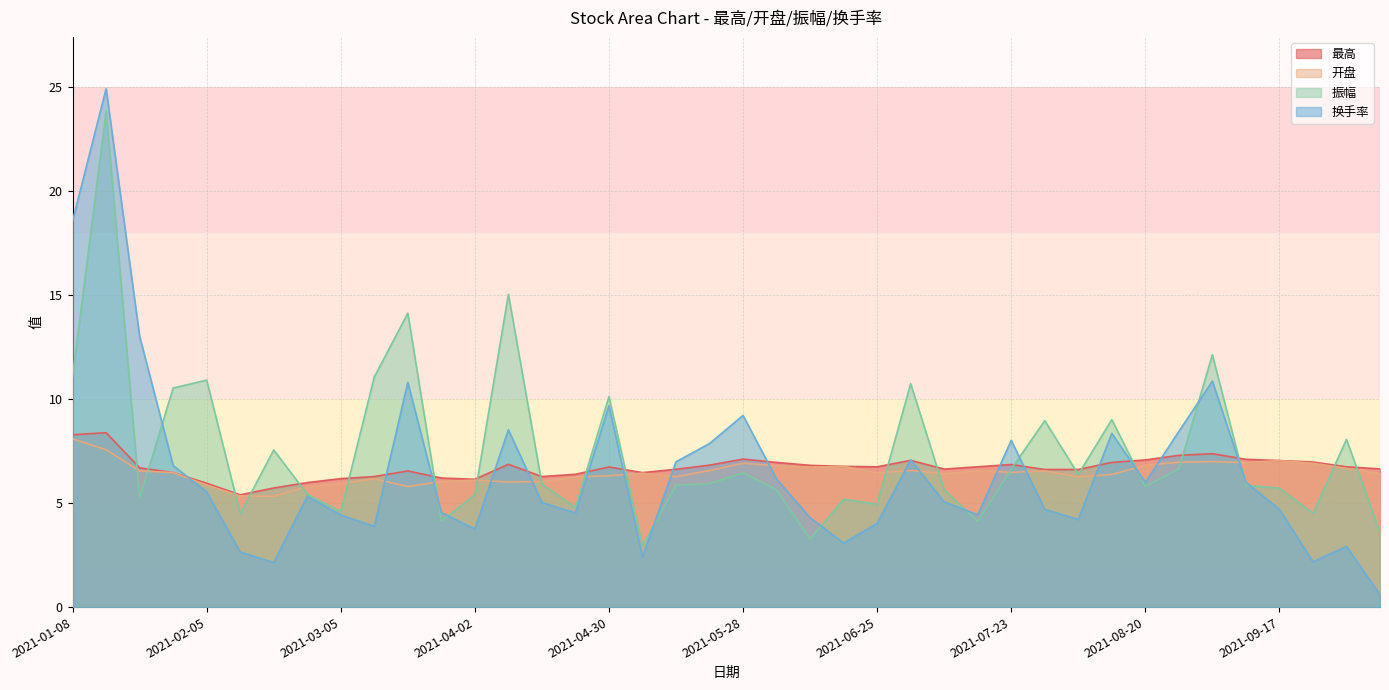

What is the difference between the highest and lowest values at 2021-05-14?

1.1